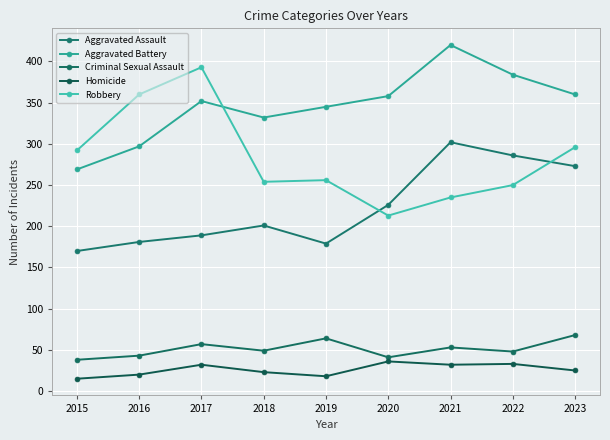

Count the number of data series in this chart.

5